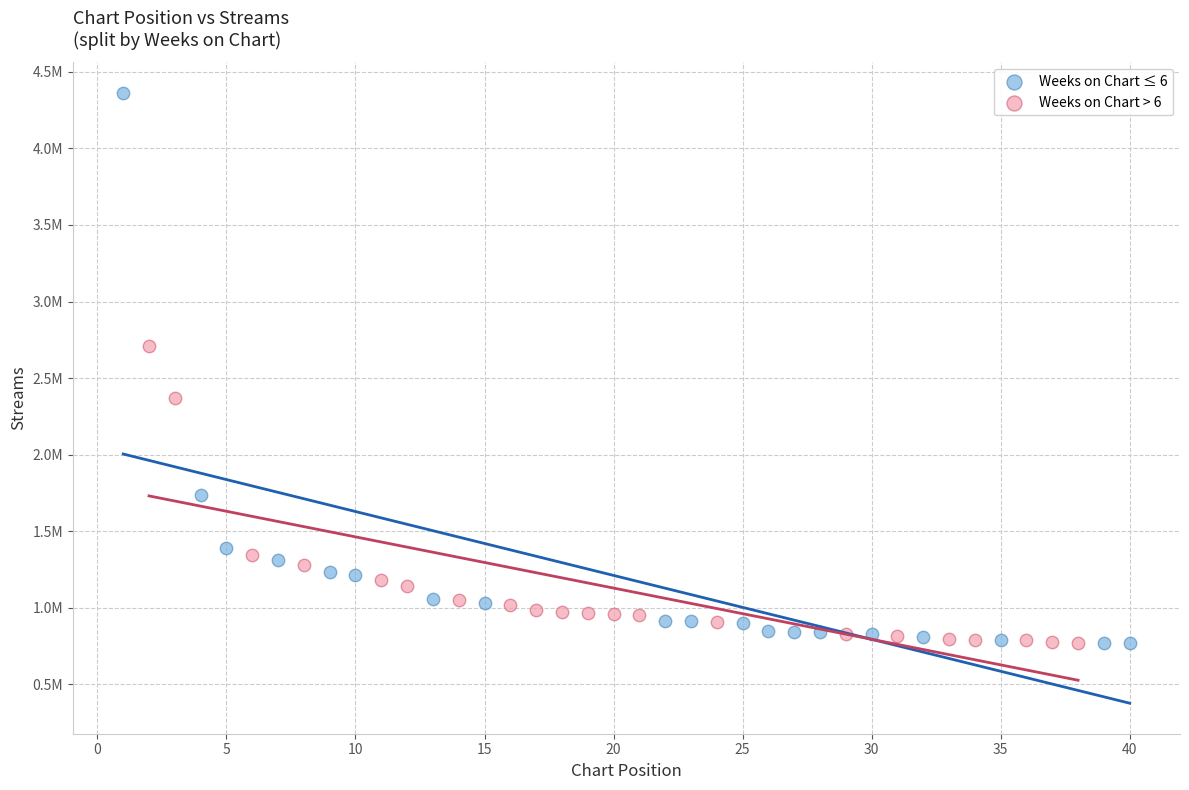

What are all the series names shown in the legend?

Weeks on Chart ≤ 6, Weeks on Chart > 6